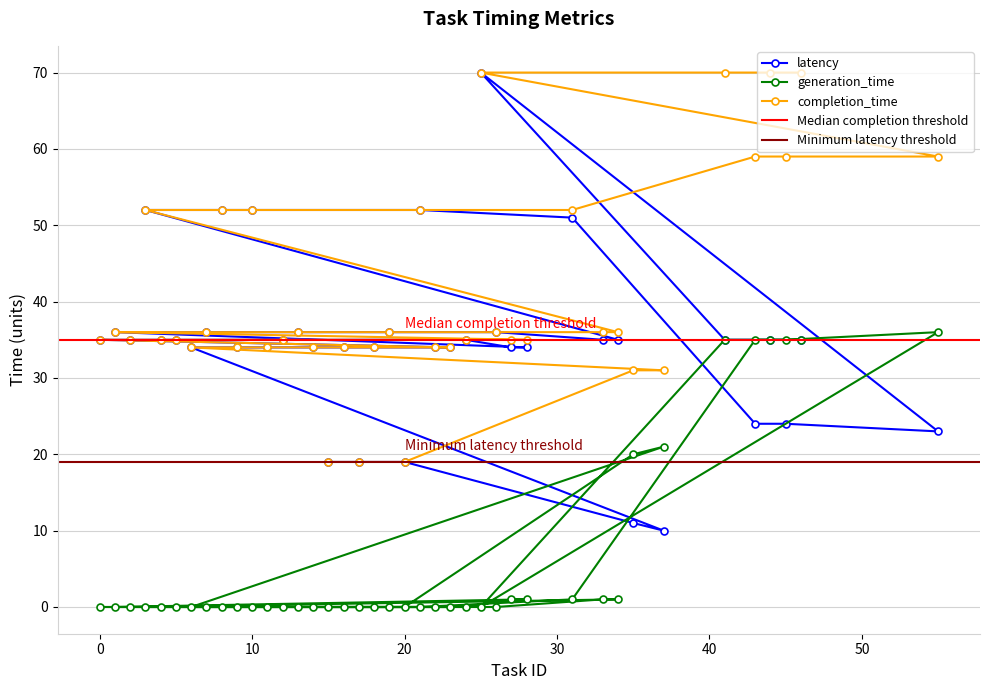

Which series has the largest total across all categories?

completion_time